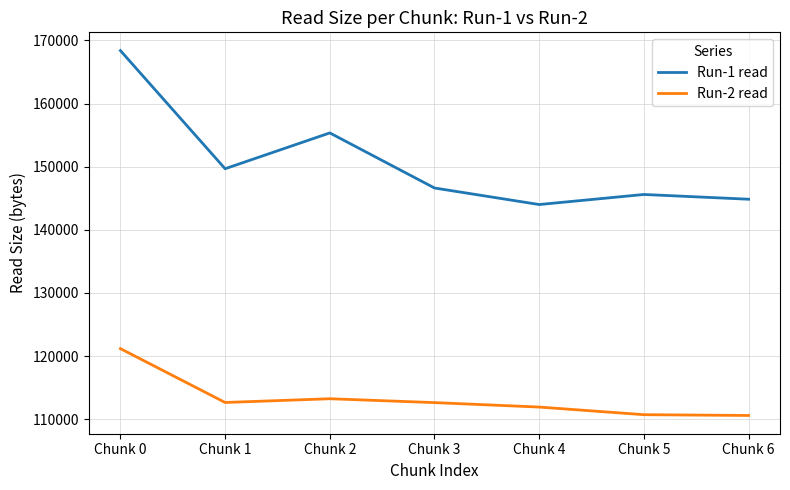

In Run-2 read, how many points are lower than both neighbors (excluding endpoints)?

1